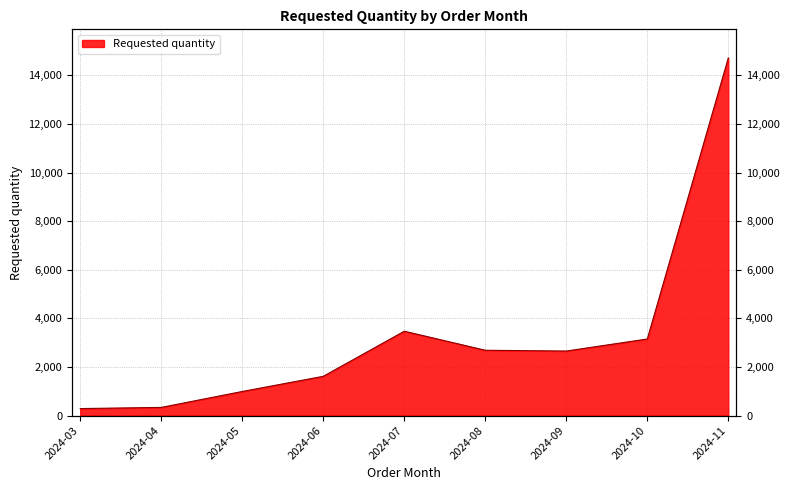

Reading left to right, transcribe all the data shown in this chart.

2024-03=288	2024-04=336	2024-05=992	2024-06=1616	2024-07=3472	2024-08=2688	2024-09=2656	2024-10=3152	2024-11=14720